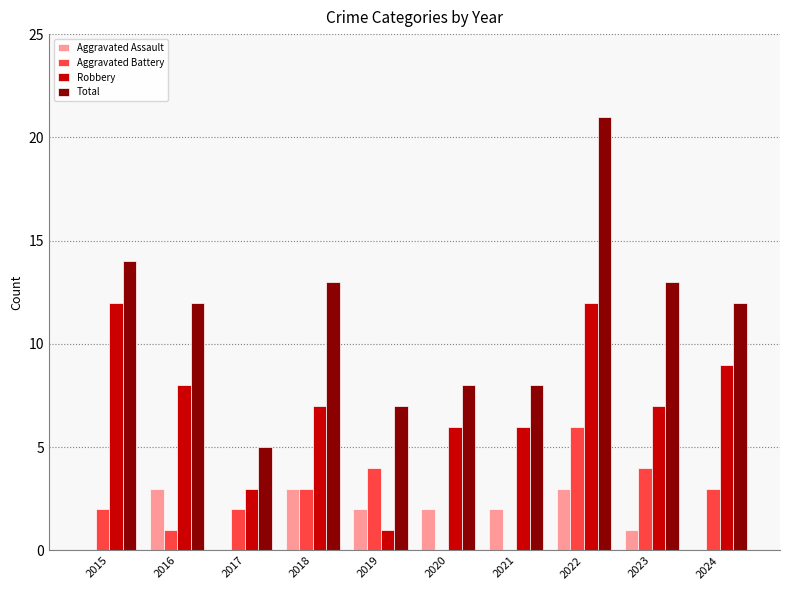

What is the sum of all Total values?

113